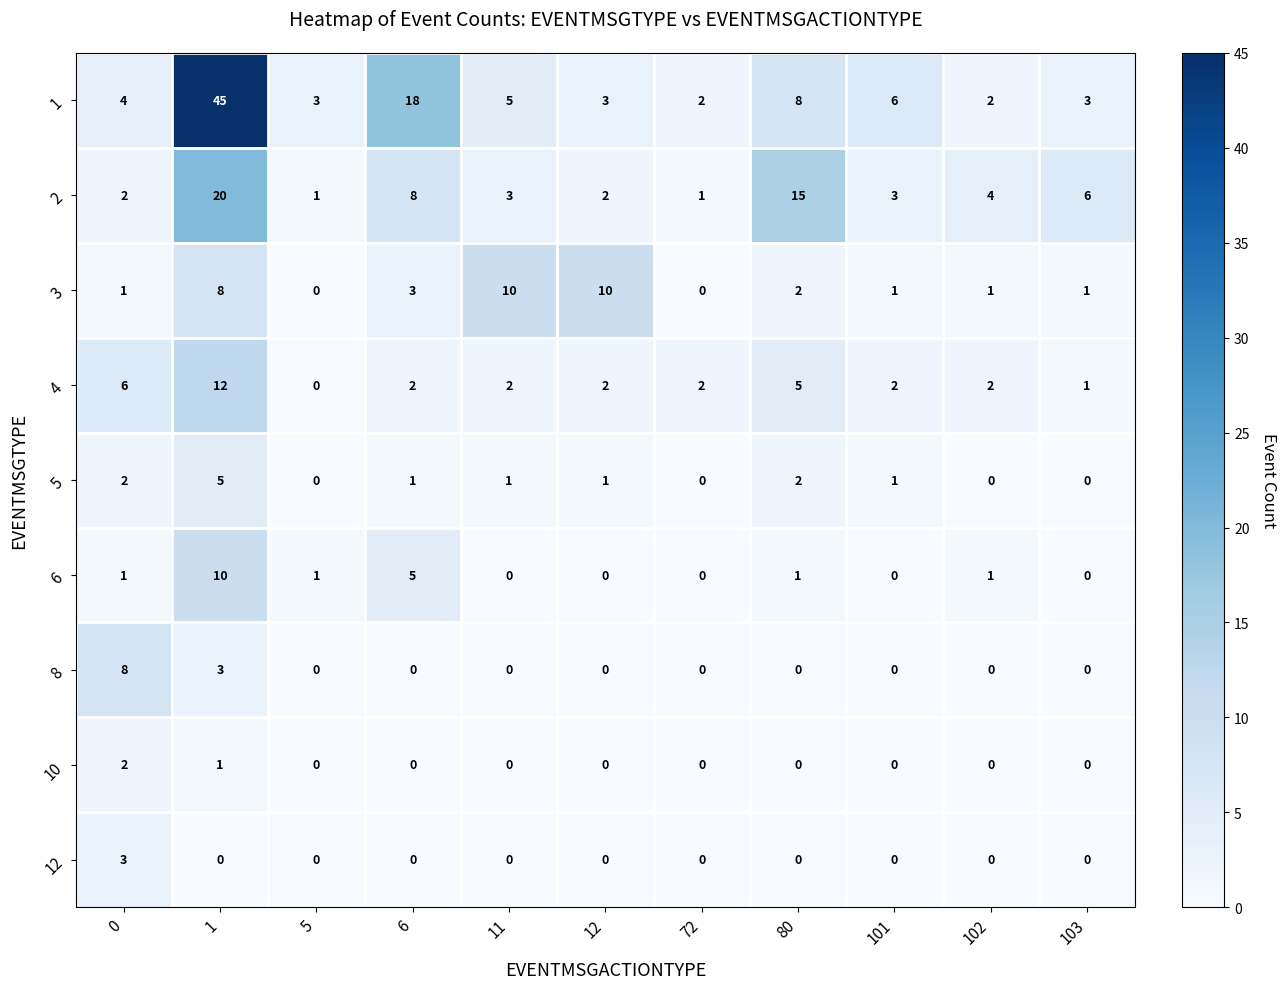

What is the sum of all 5 values?

13